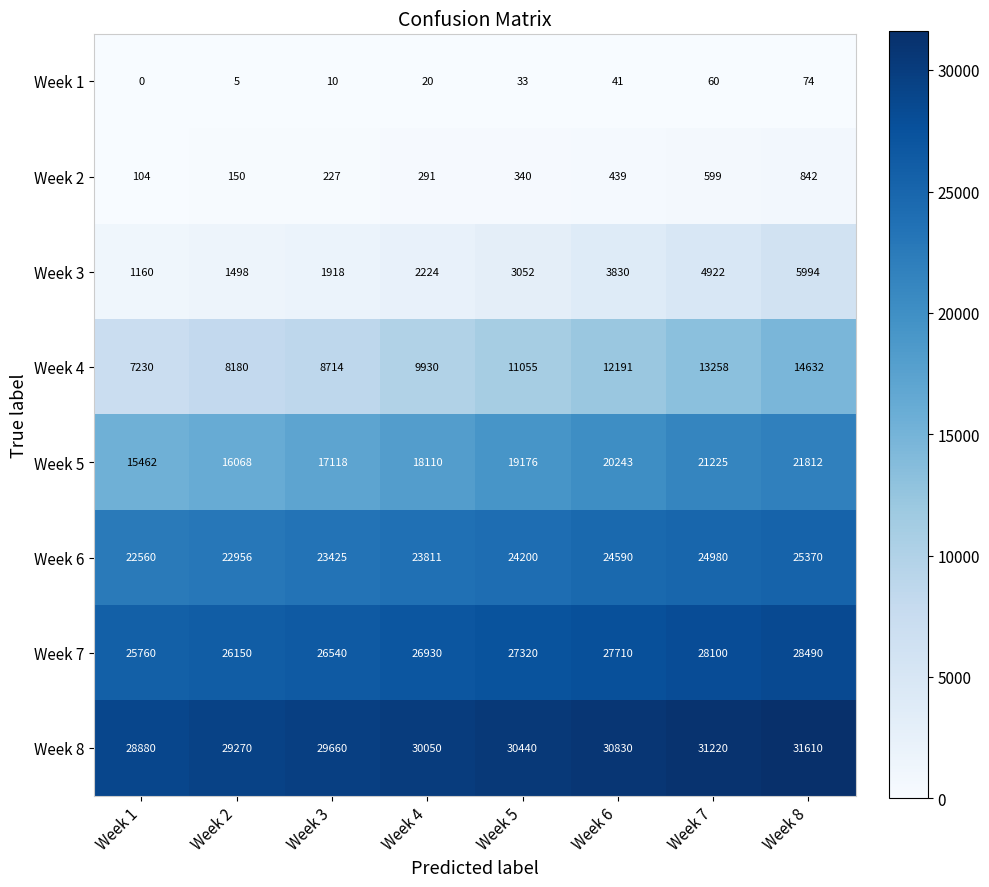

What is the difference between the highest and lowest values at Week 5?

30407